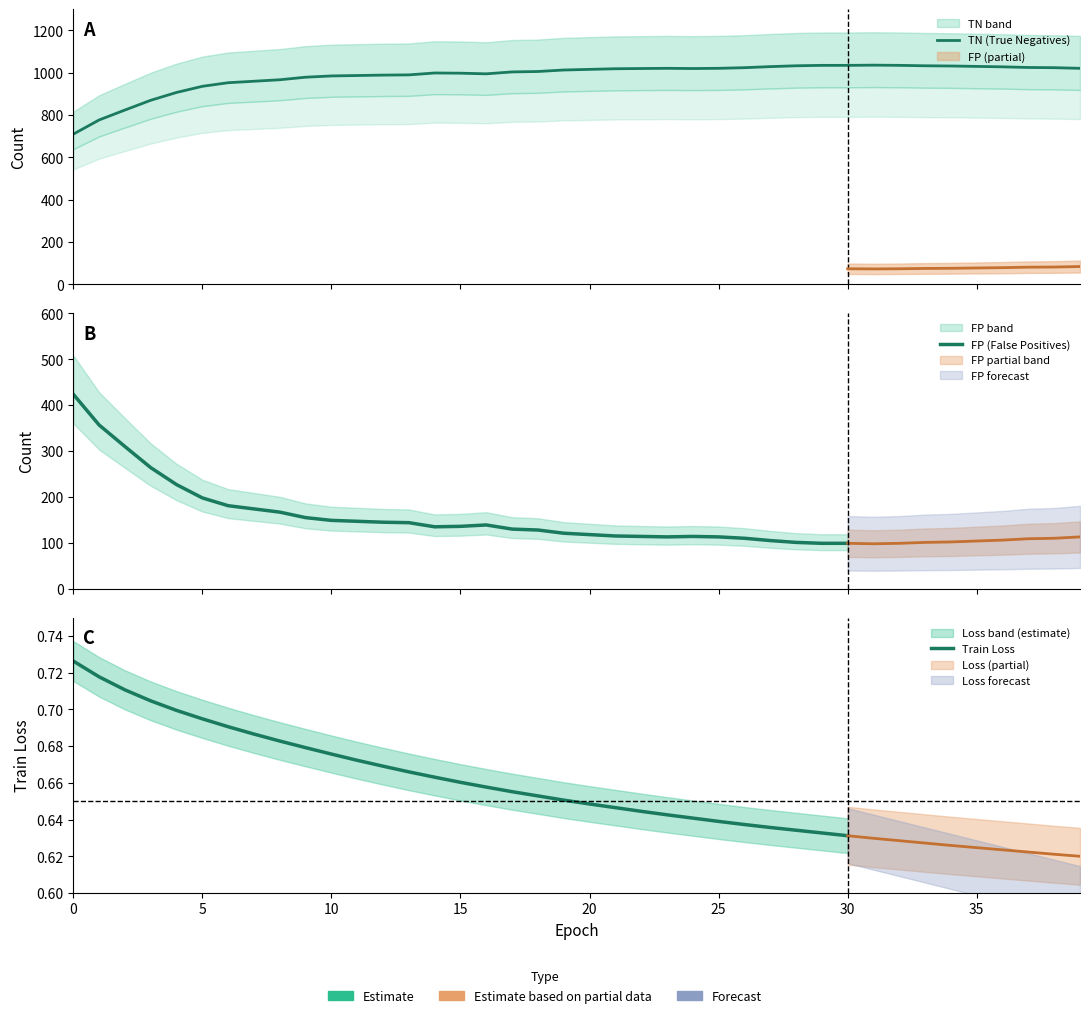

True or false: TP and TN cross at least once.

False